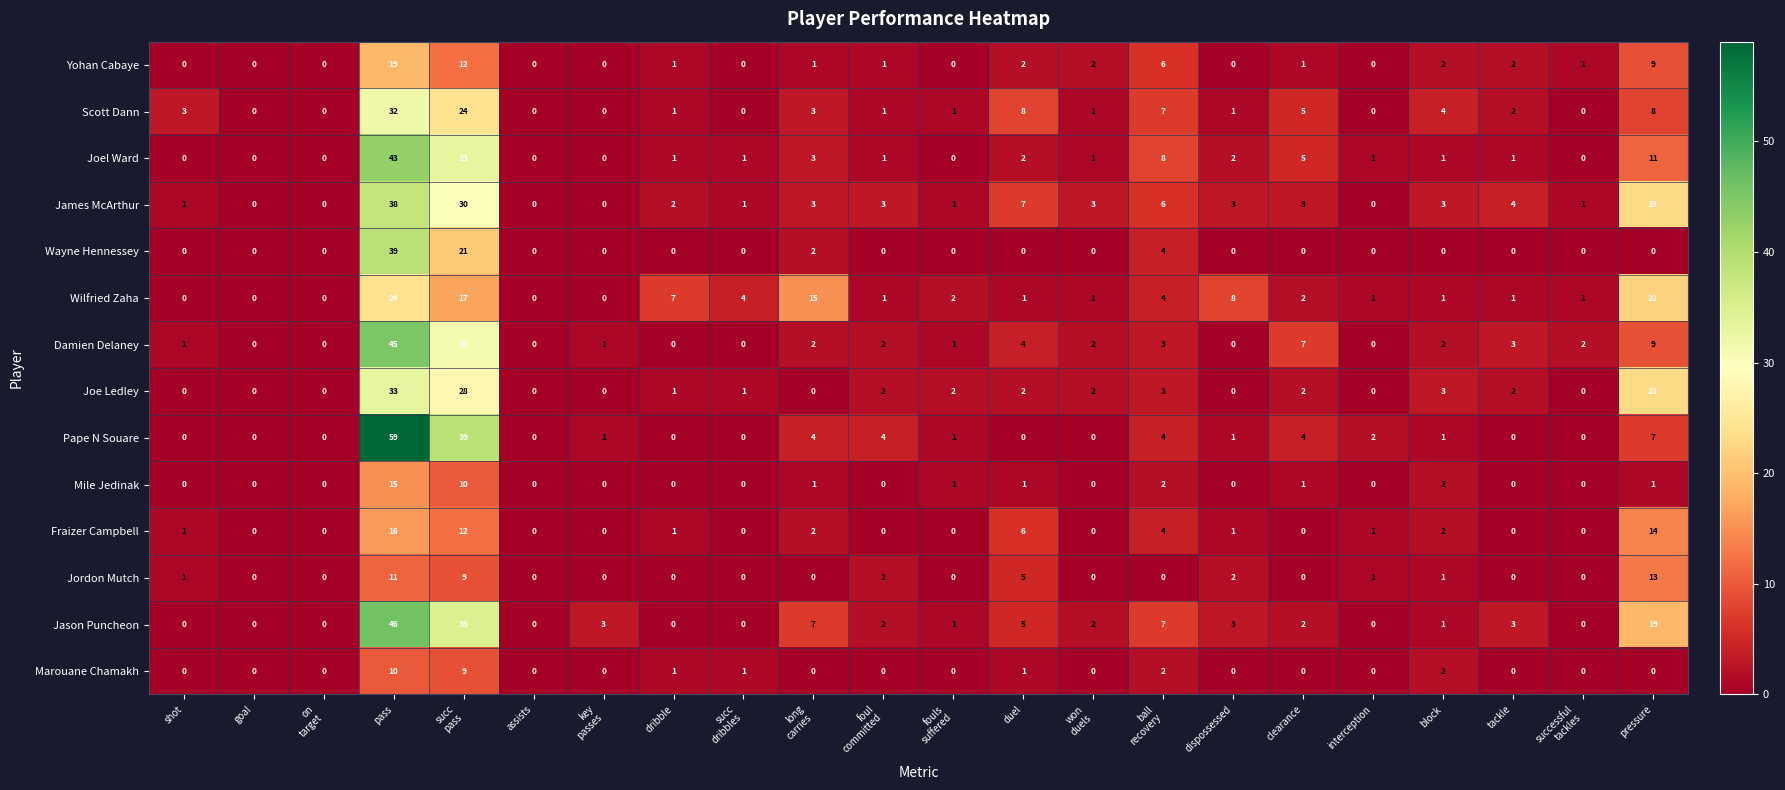

What is the maximum value shown in the chart?

59